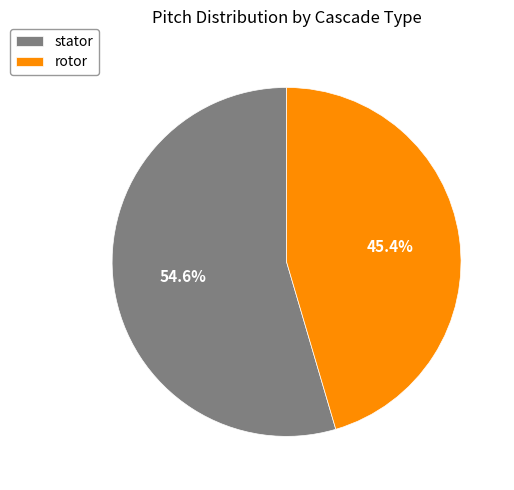

How many segments does this pie chart have?

2